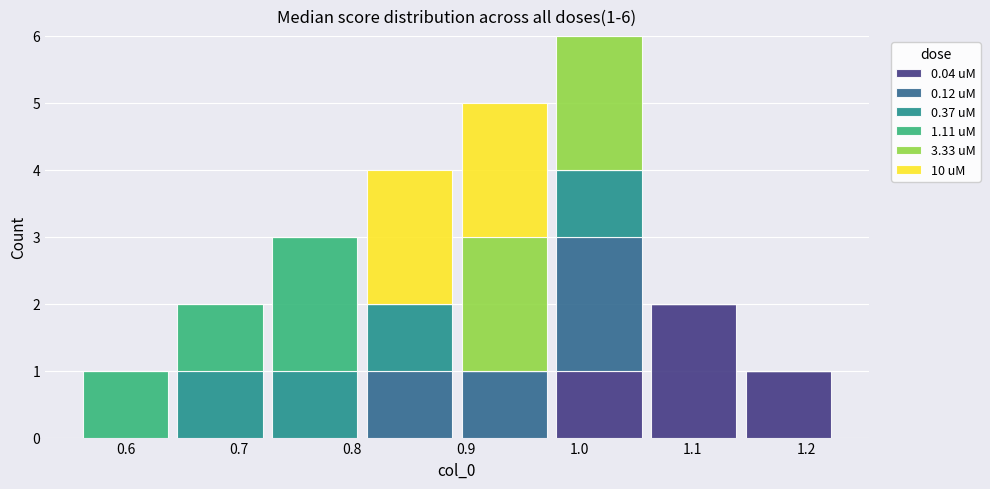

Which range on the x-axis has the tallest stacked bar (by total height)?

0.98 to 1.06